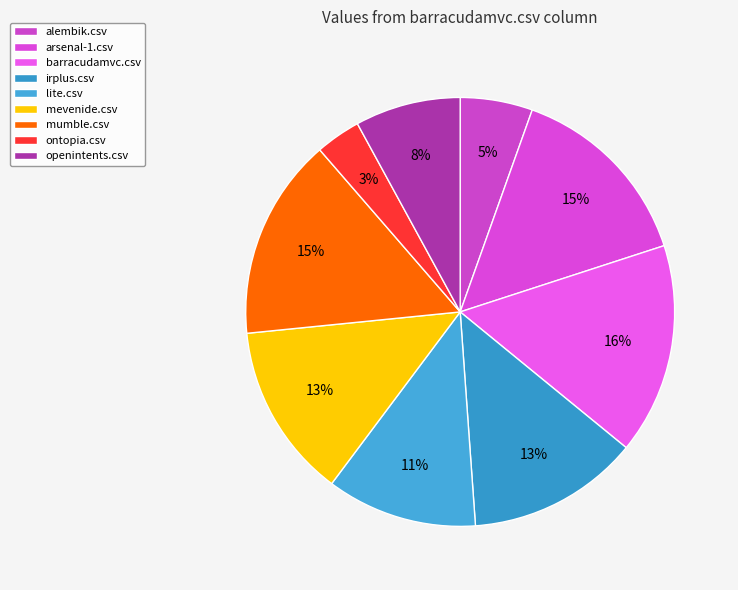

To the nearest percent, what percentage of the pie is mevenide.csv?

13%